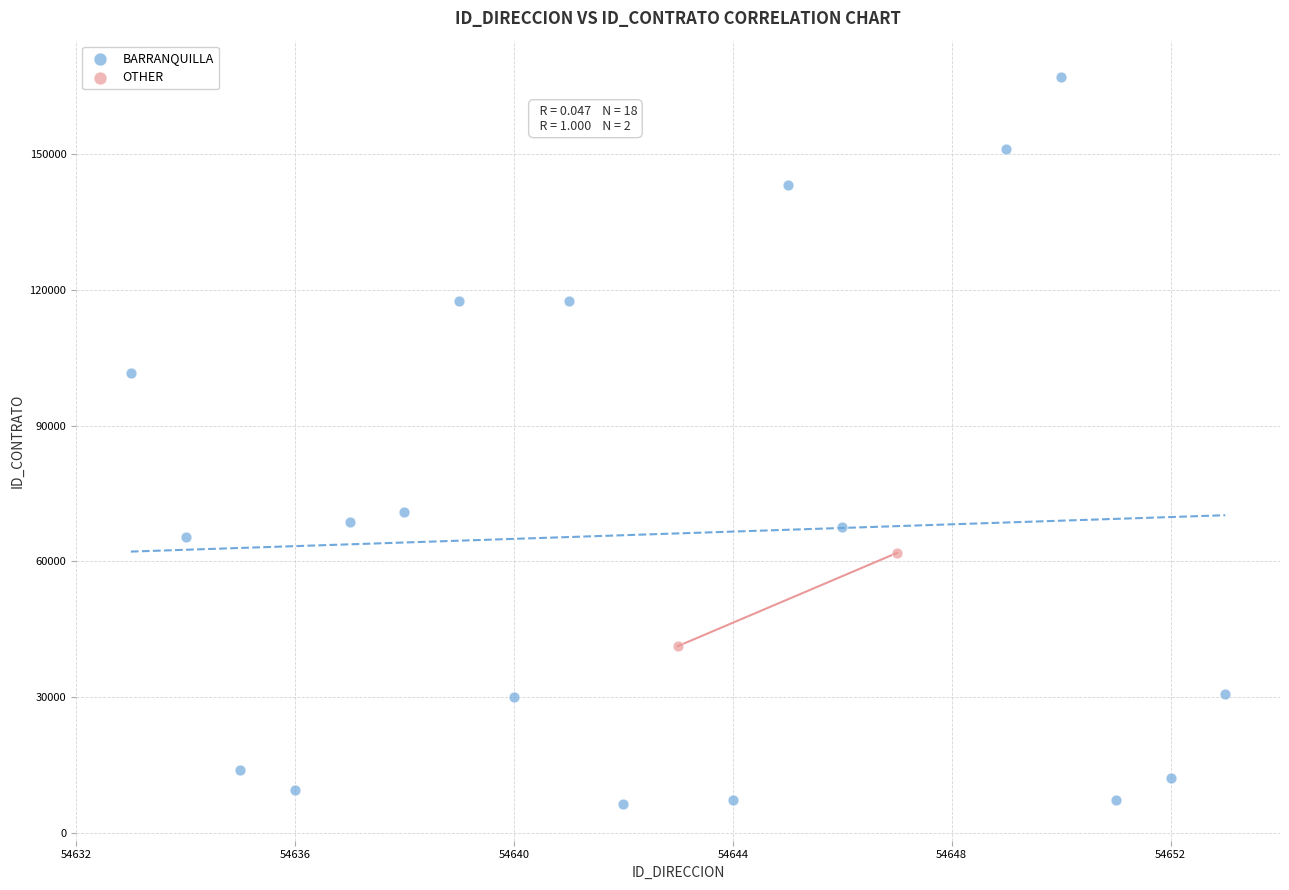

What are all the series names shown in the legend?

BARRANQUILLA, OTHER